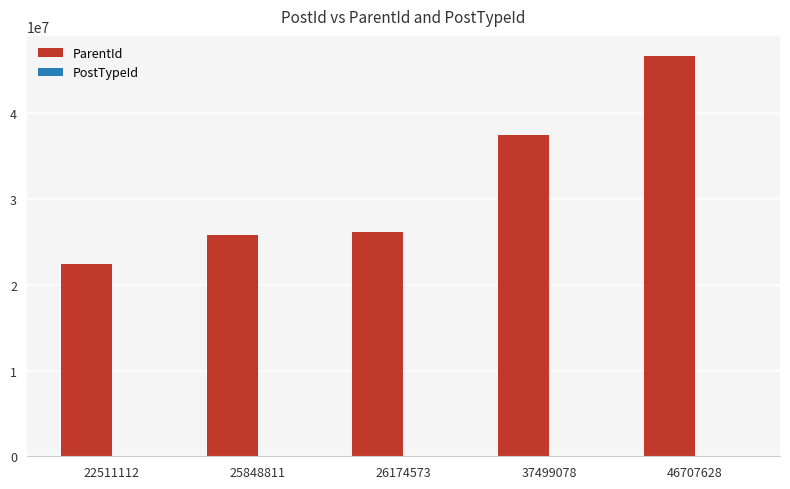

At which category does the chart reach its peak across all series?

46707628